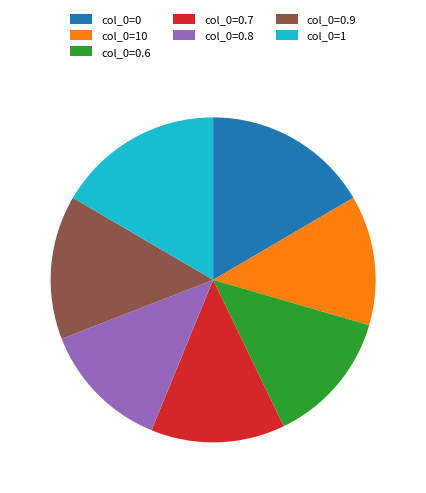

Is there any slice that represents more than half of the pie?

No